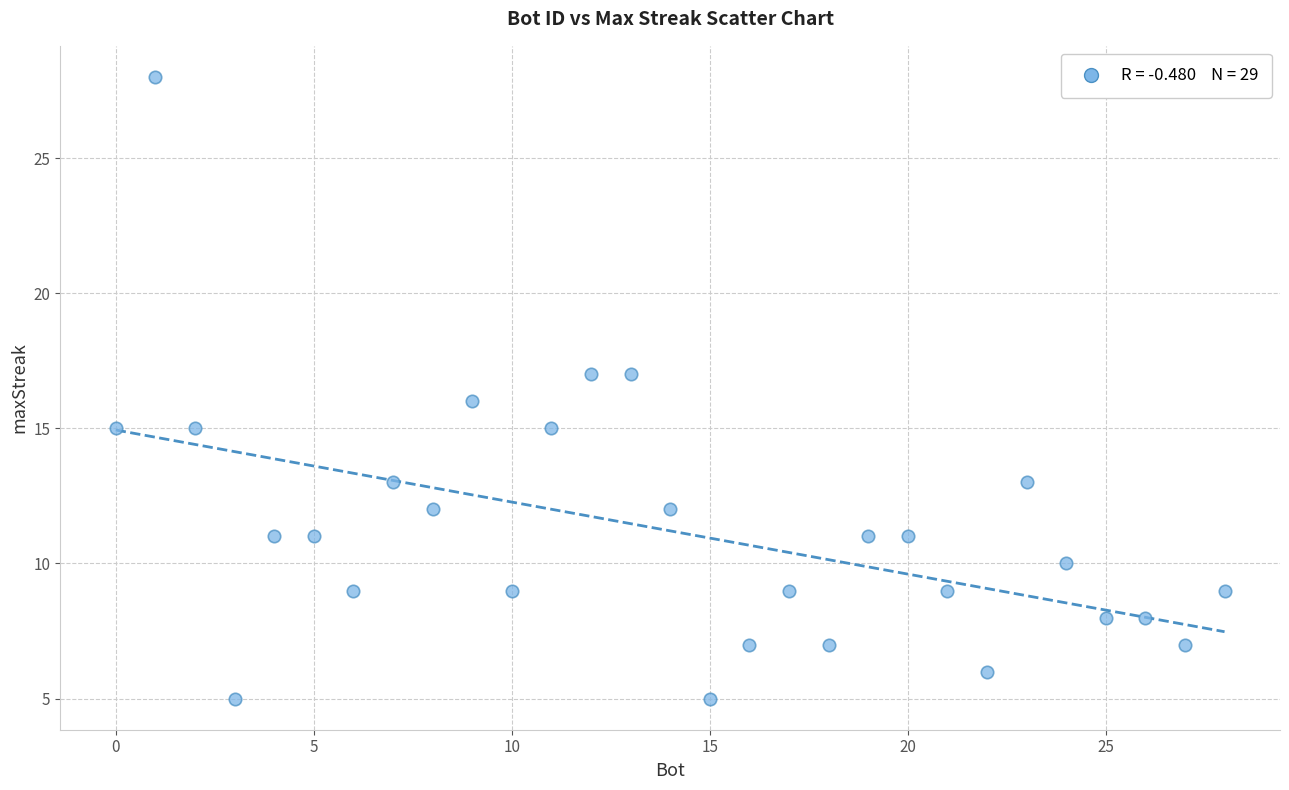

What is the range of X values (max minus min)?

28